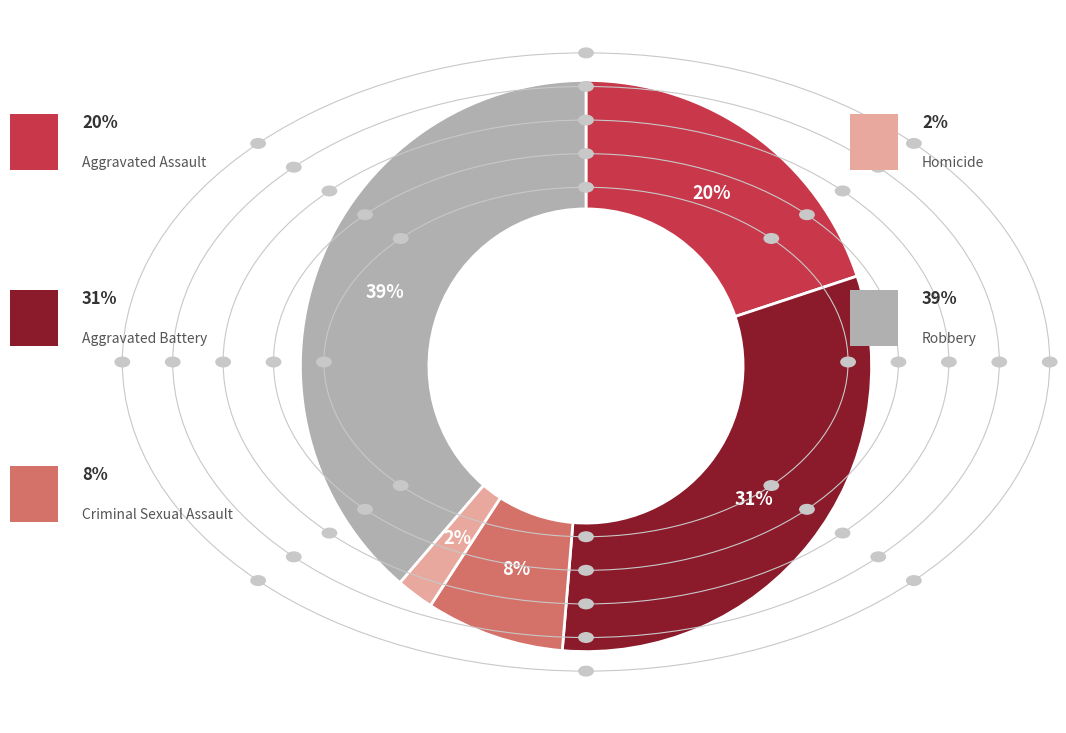

How many segments does this pie chart have?

5